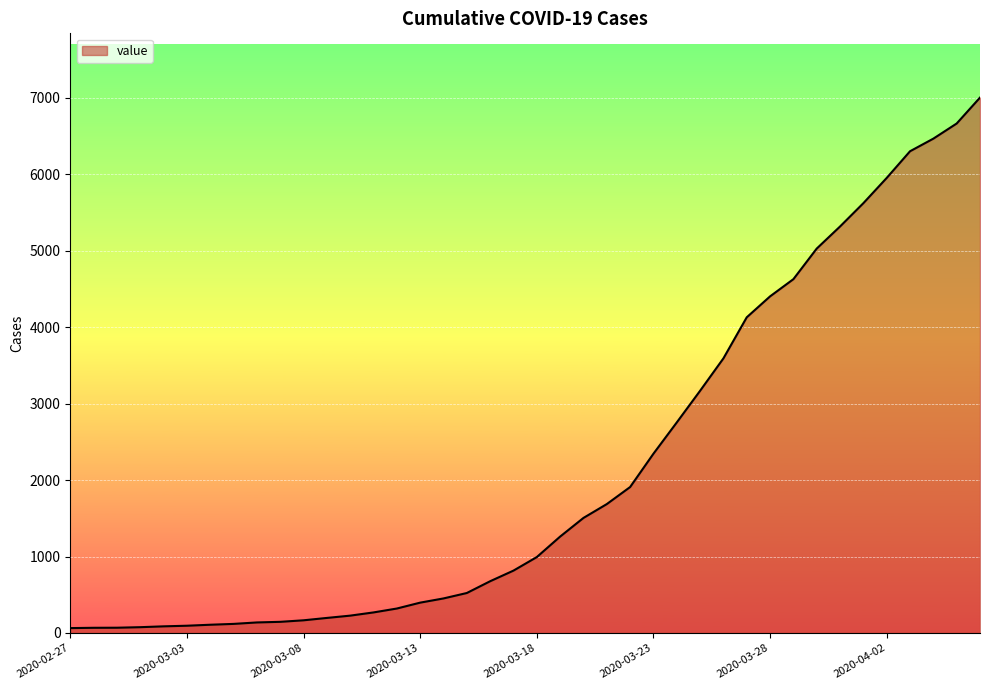

What is the difference between the maximum and minimum values?

6939